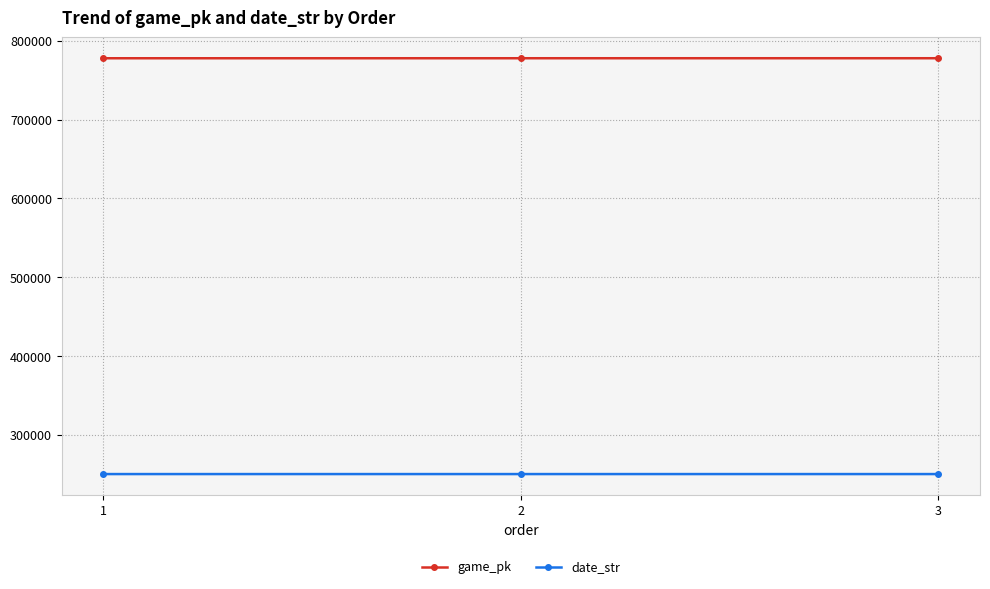

True or false: date_str has a value of 250527 at 2.

True